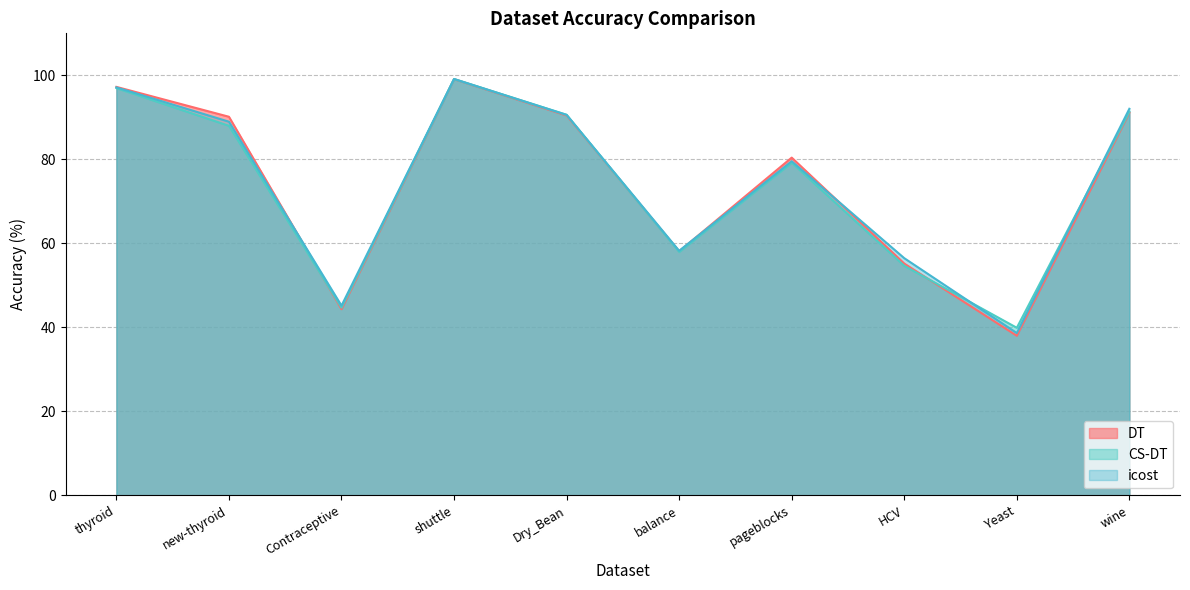

What is the average value of the icost series?

74.6